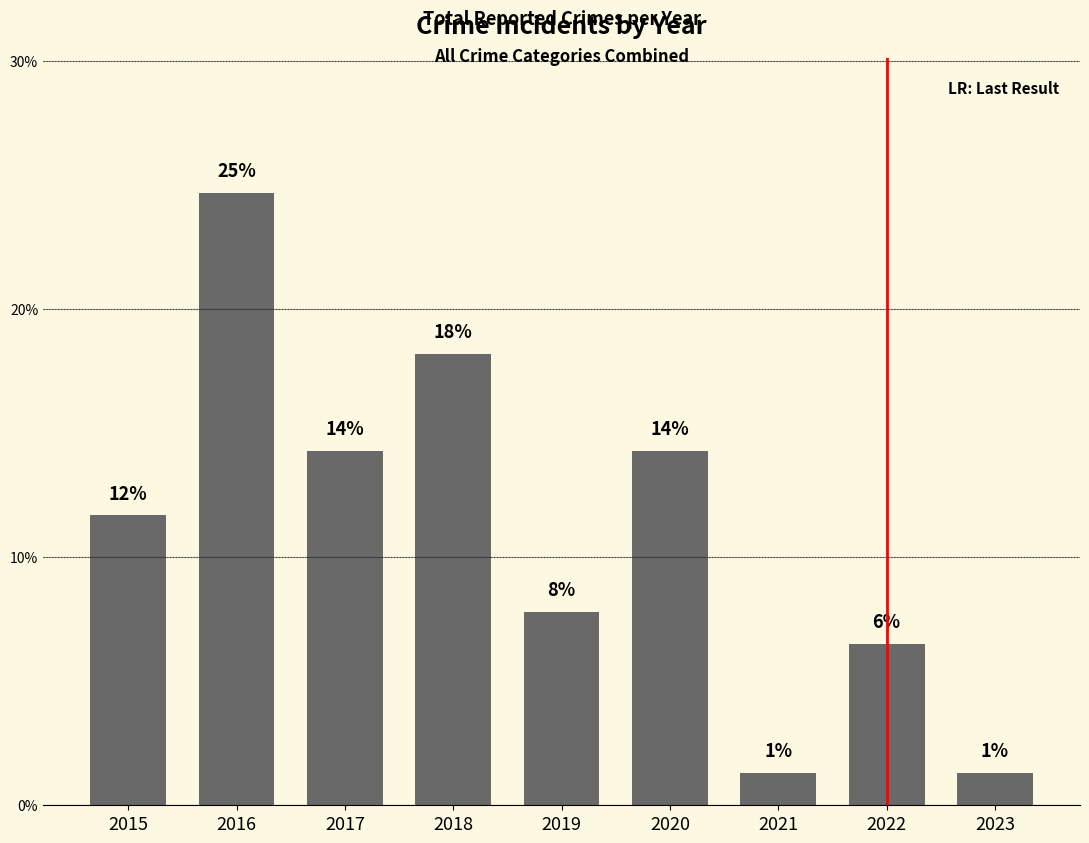

Which label corresponds to the largest value in the chart?

2016